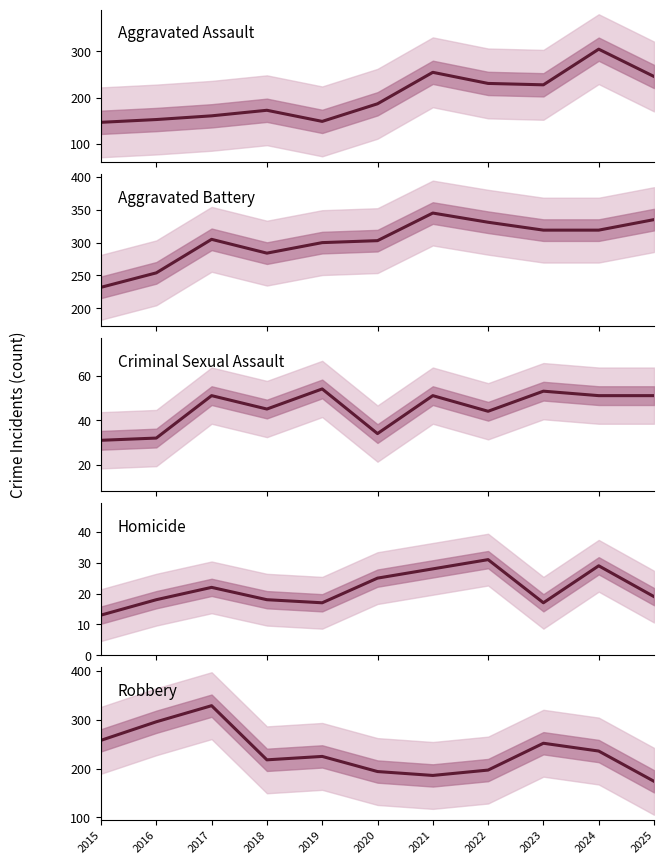

At how many categories does at least one series exceed 311?

6